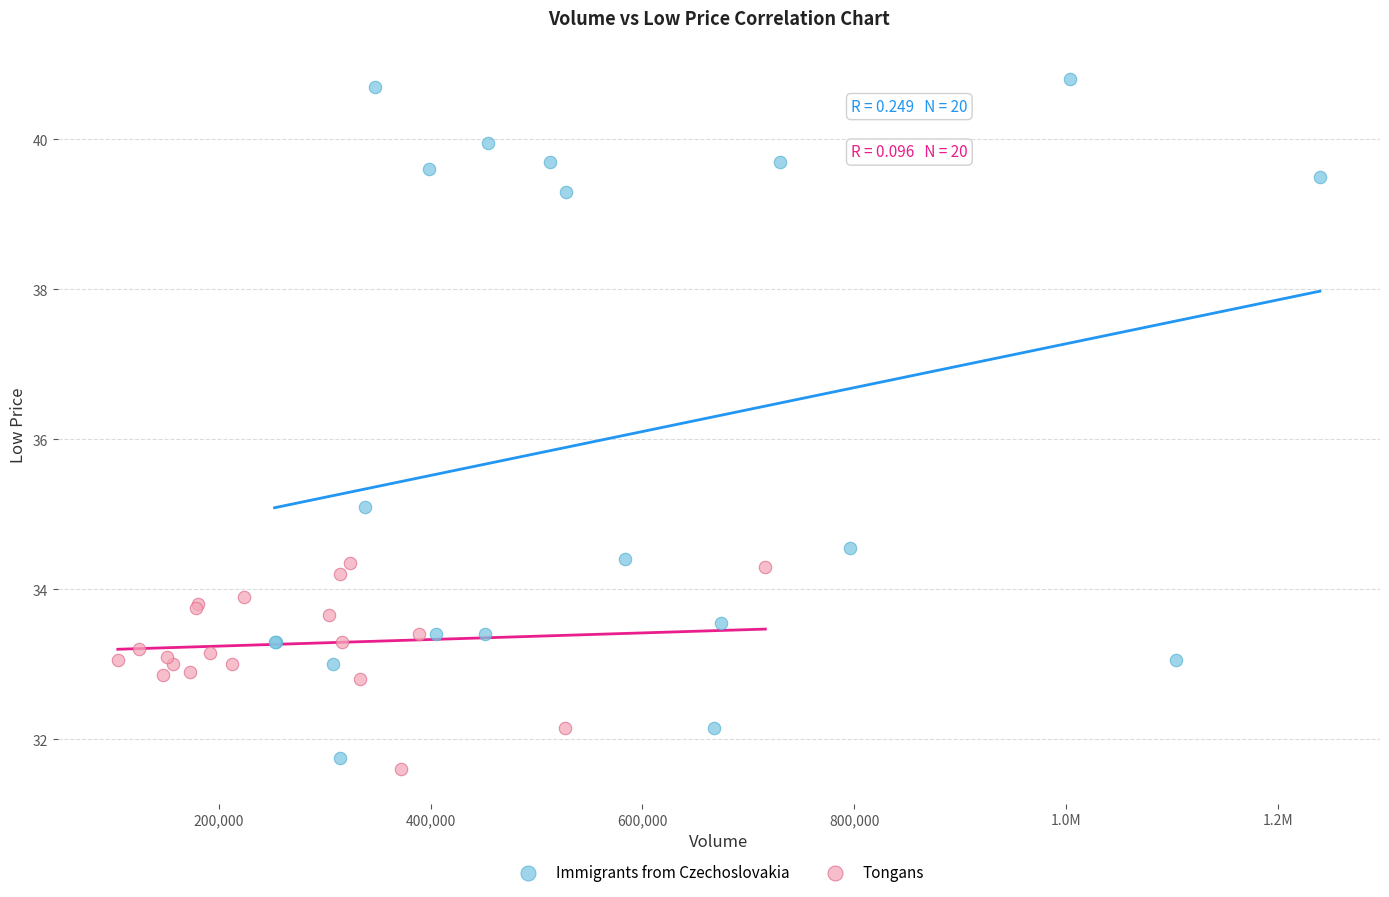

Which series has the widest spread of Y values?

Immigrants from Czechoslovakia